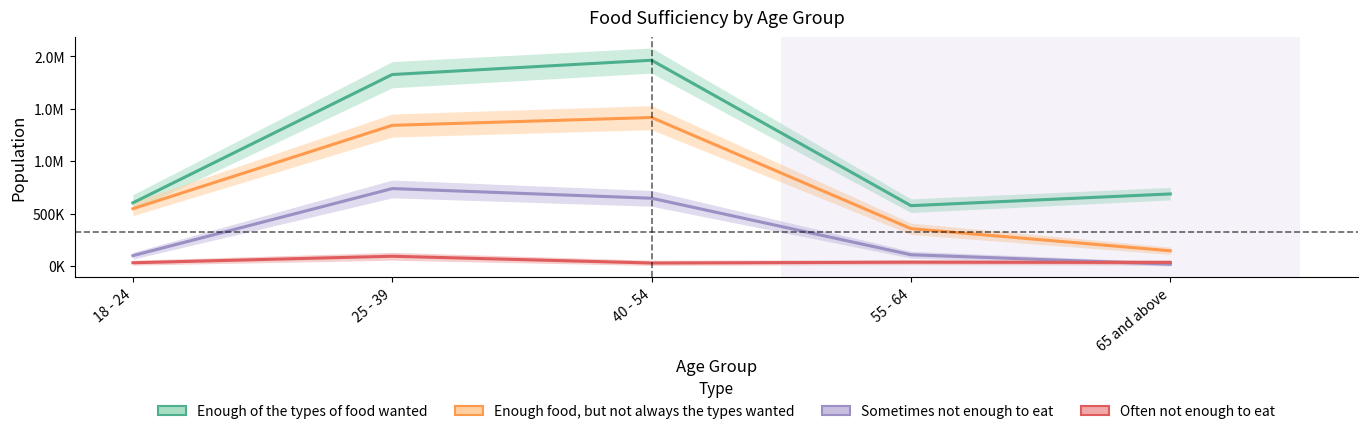

At how many categories does at least one series exceed 289548?

5